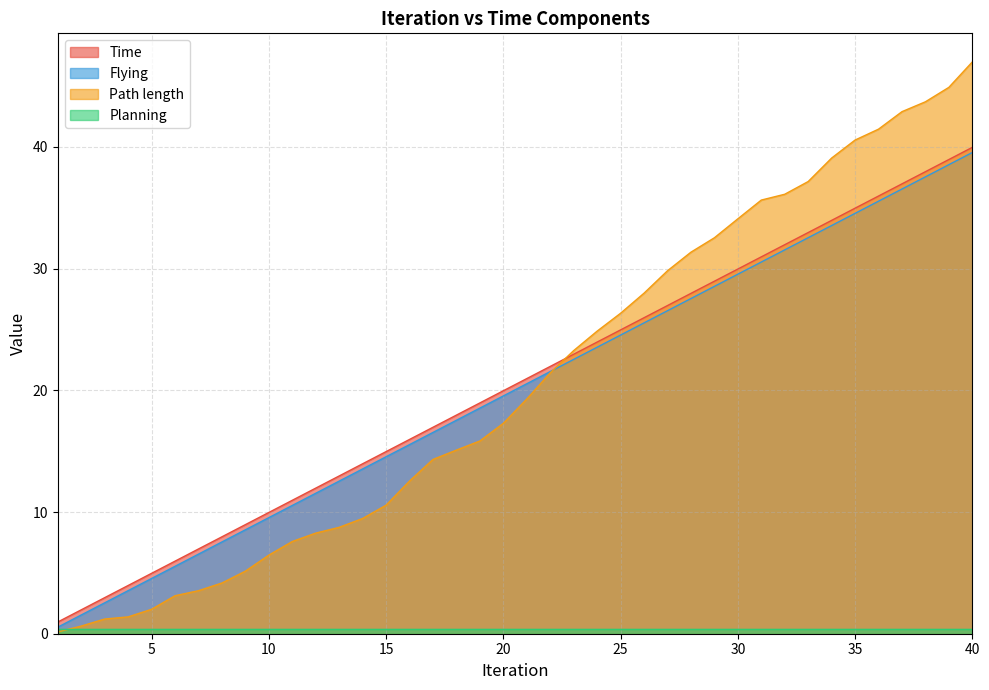

At which category is the sum across all series the highest?

40